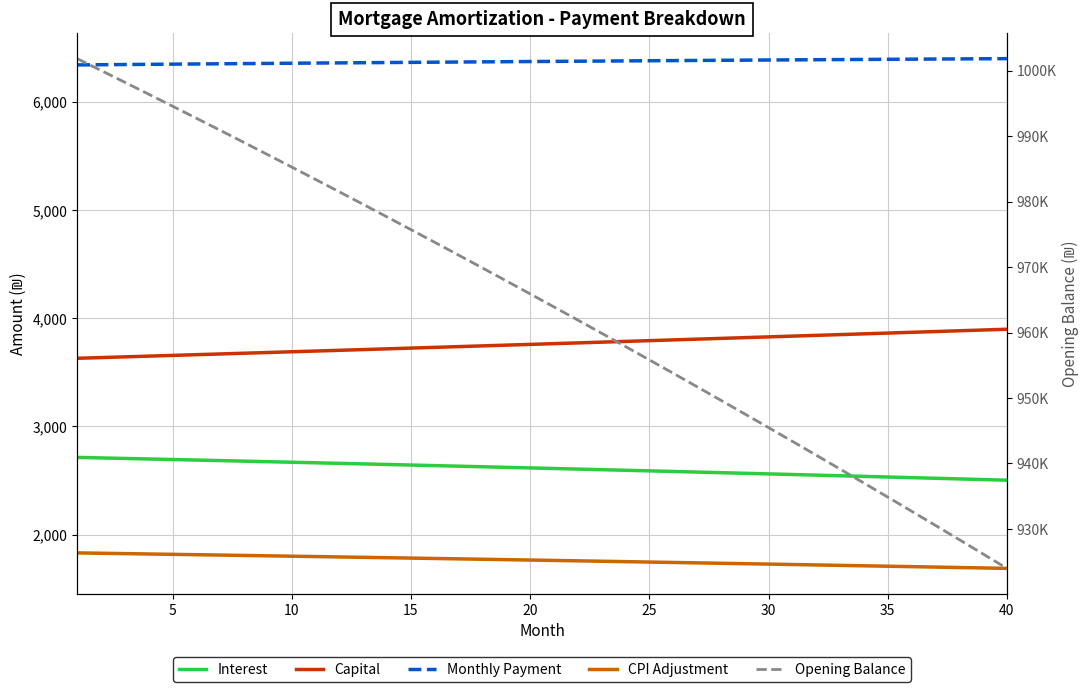

What is the value of the Opening Balance point at the 6th from the left?

992734.4